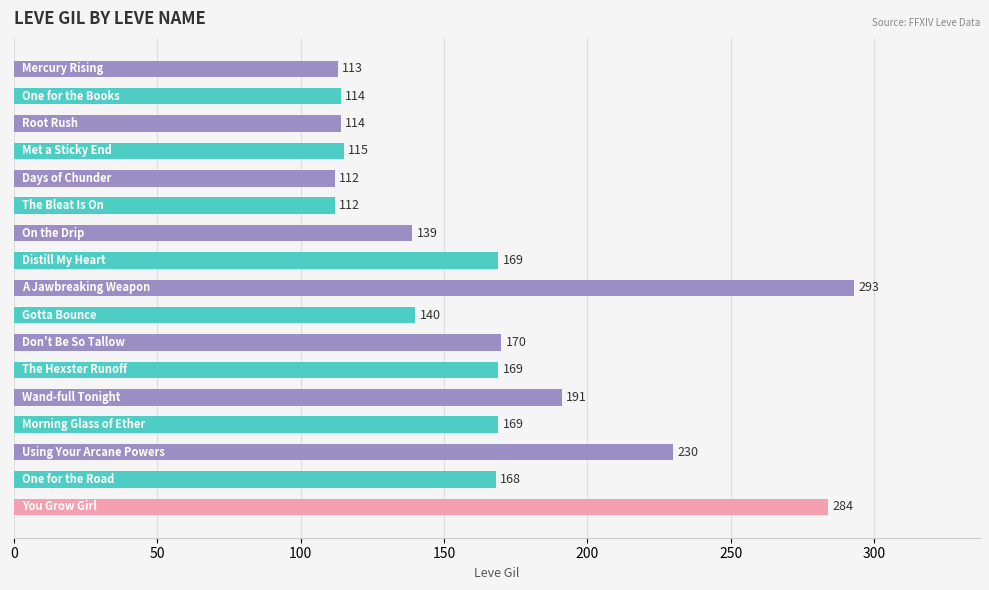

What is the sum of all values?

2802